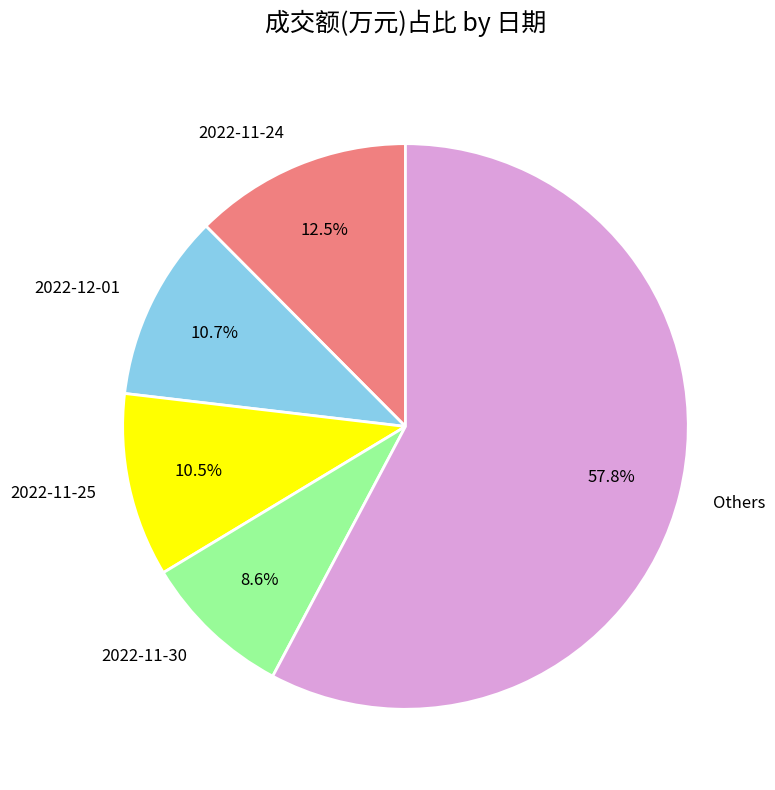

Is there a majority slice in this chart?

Yes